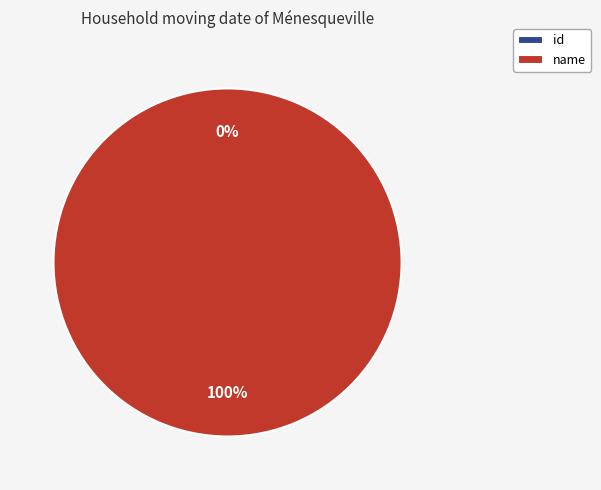

Rank the categories by value from lowest to highest.

id, name